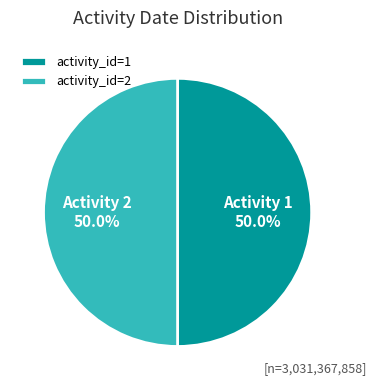

Is the sum of activity_id=2 and activity_id=1 greater than half?

Yes